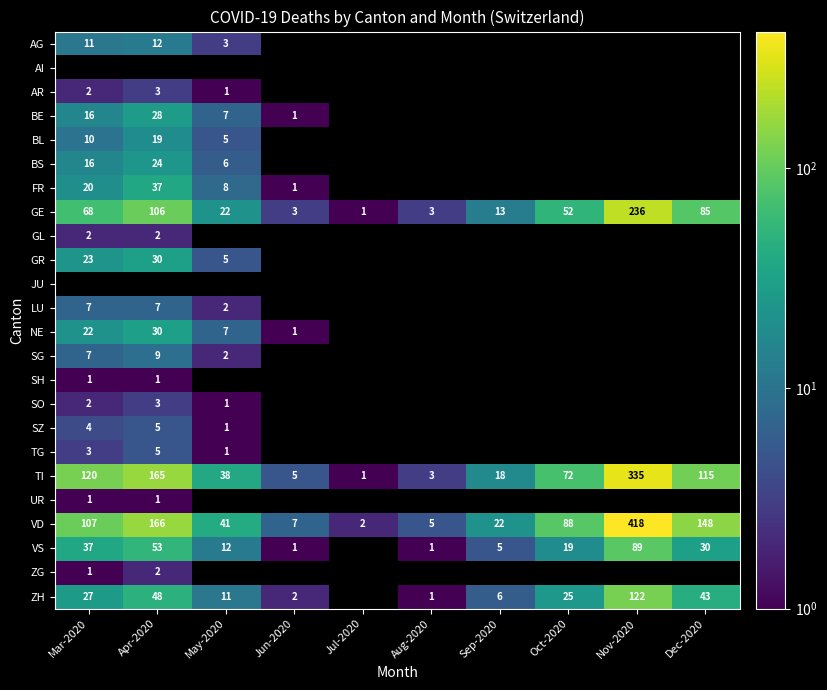

True or false: LU has a value of 1 at May-2020.

False